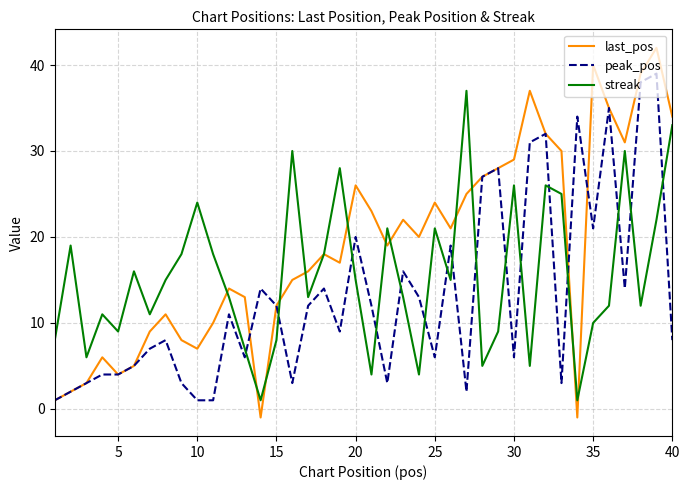

Which series ends up on top after the final intersection of peak_pos and streak?

streak